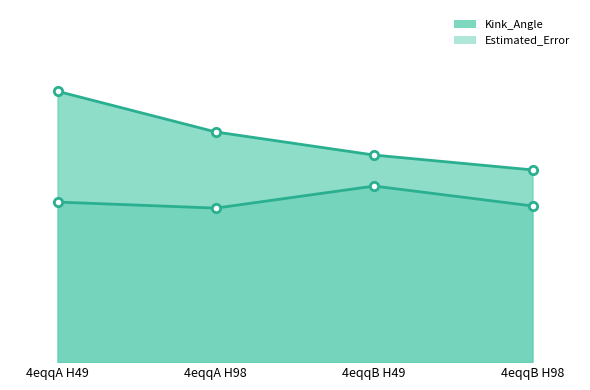

True or false: Estimated_Error has a value of 8.9 at 4eqqB H49.

False